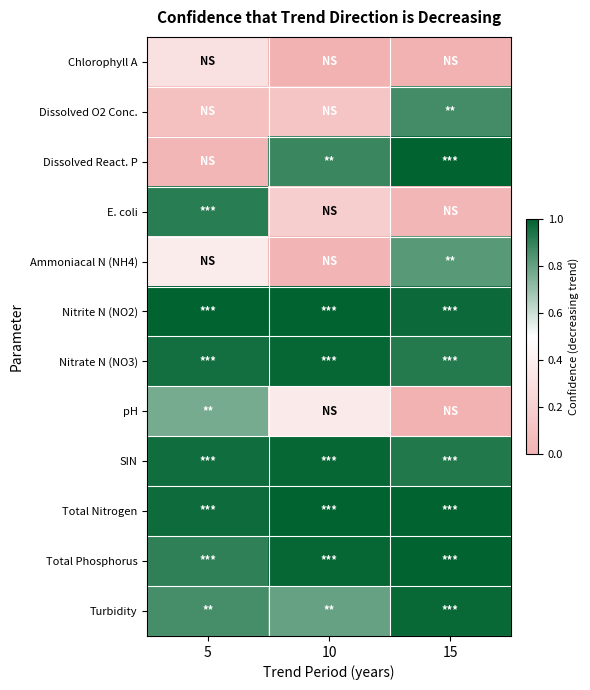

Reading left to right, list all the values displayed in this chart.

Chlorophyll A: 5=0.3	10=0.0	15=0.0
Dissolved O2 Conc.: 5=0.1	10=0.1	15=0.9
Dissolved React. P: 5=0.0	10=0.9	15=1.0
E. coli: 5=0.9	10=0.2	15=0.0
Ammoniacal N (NH4): 5=0.4	10=0.0	15=0.8
Nitrite N (NO2): 5=1.0	10=1.0	15=1.0
Nitrate N (NO3): 5=1.0	10=1.0	15=0.9
pH: 5=0.8	10=0.4	15=0.0
SIN: 5=1.0	10=1.0	15=0.9
Total Nitrogen: 5=1.0	10=1.0	15=1.0
Total Phosphorus: 5=0.9	10=1.0	15=1.0
Turbidity: 5=0.9	10=0.8	15=1.0